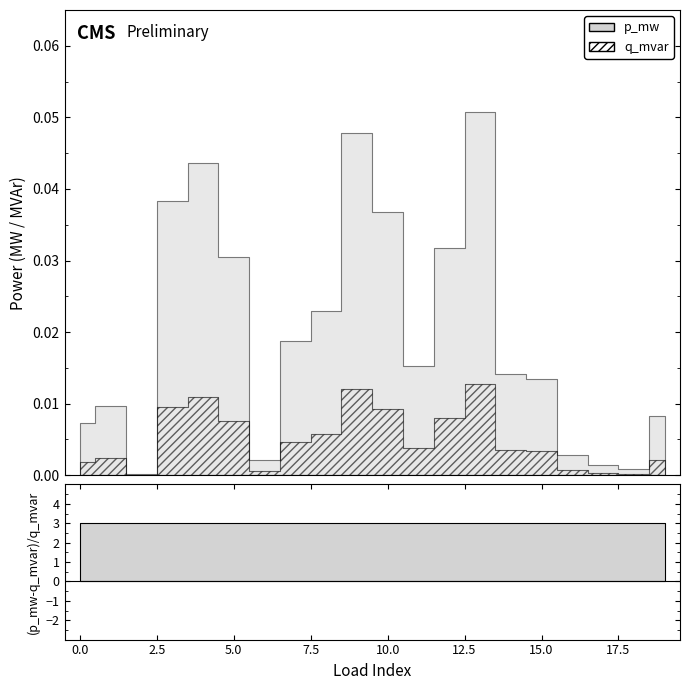

Where is p_mw nearest to the value 0?

2